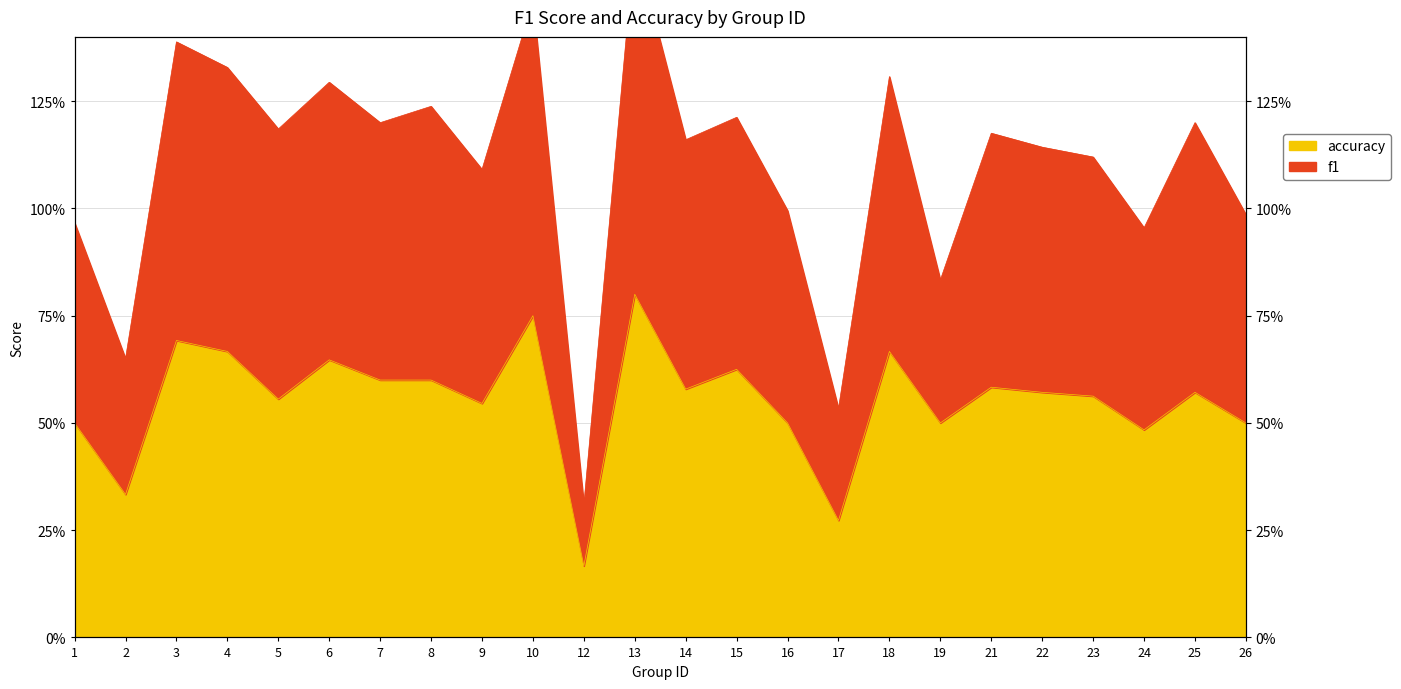

True or false: f1 has more than 0 points higher than both neighbors.

True